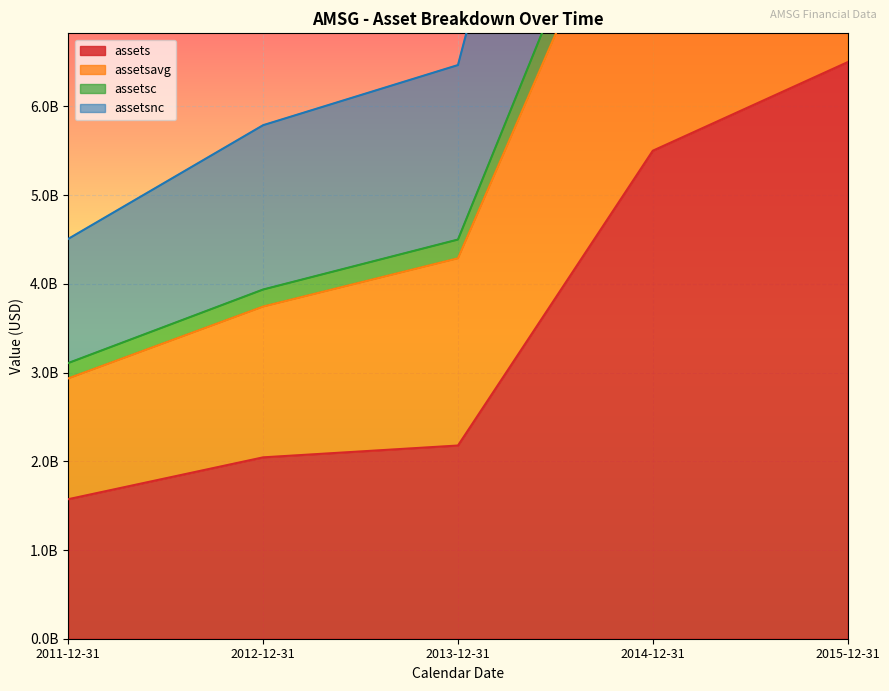

What position from the right is 2013-12-31?

3